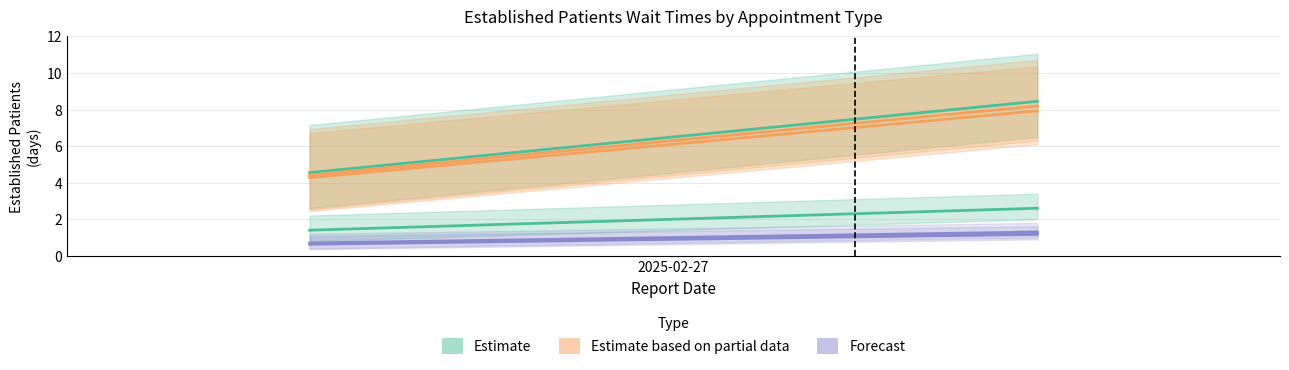

True or false: Estimate has a value of 0.7 at 2025-02-27.

False